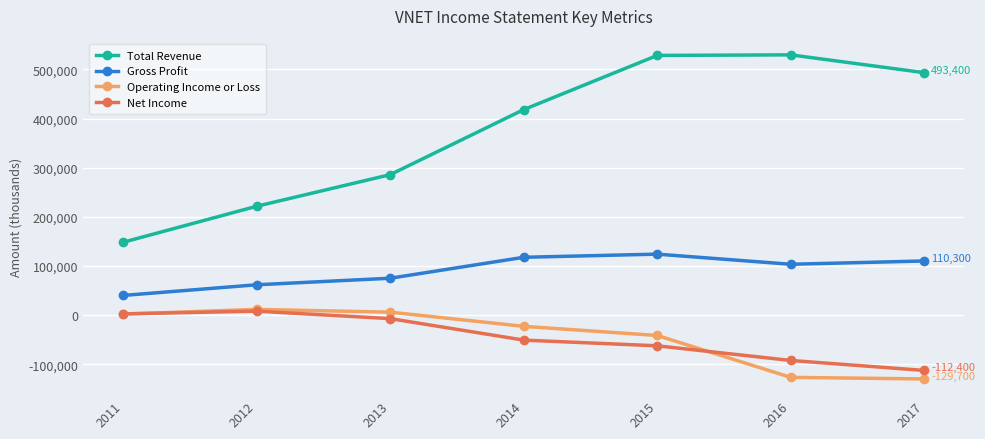

How many distinct data groups are displayed?

4